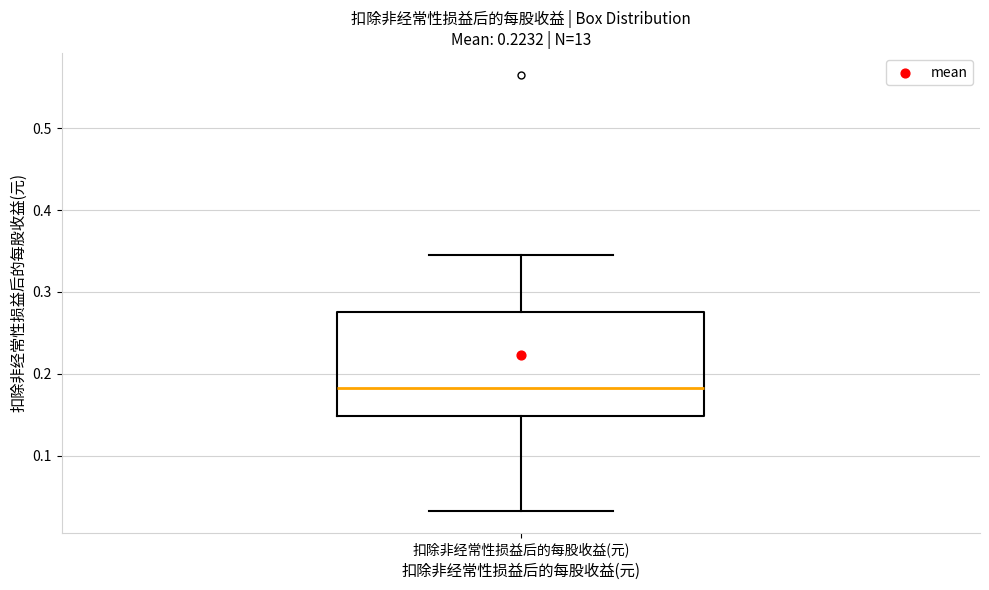

Where does the lower whisker of the box for 扣除非经常性损益后的每股收益(元) end on the y-axis? The values are not printed on the chart, so give them approximately, as read against the axis.

0.03